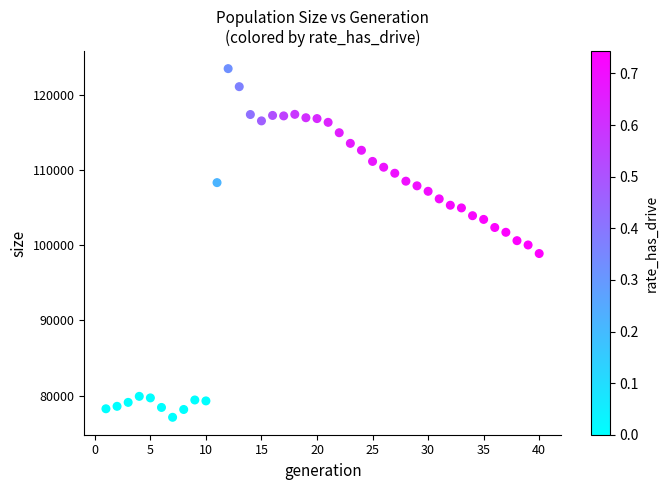

What is the range of Y values (max minus min)?

46368